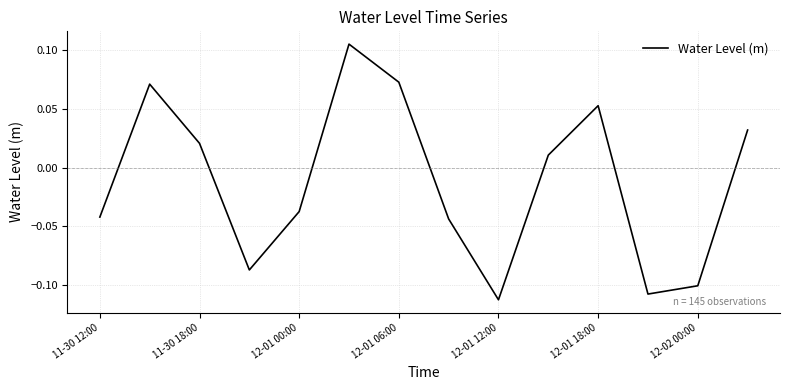

What is the value of the 7th point from the left?

0.1